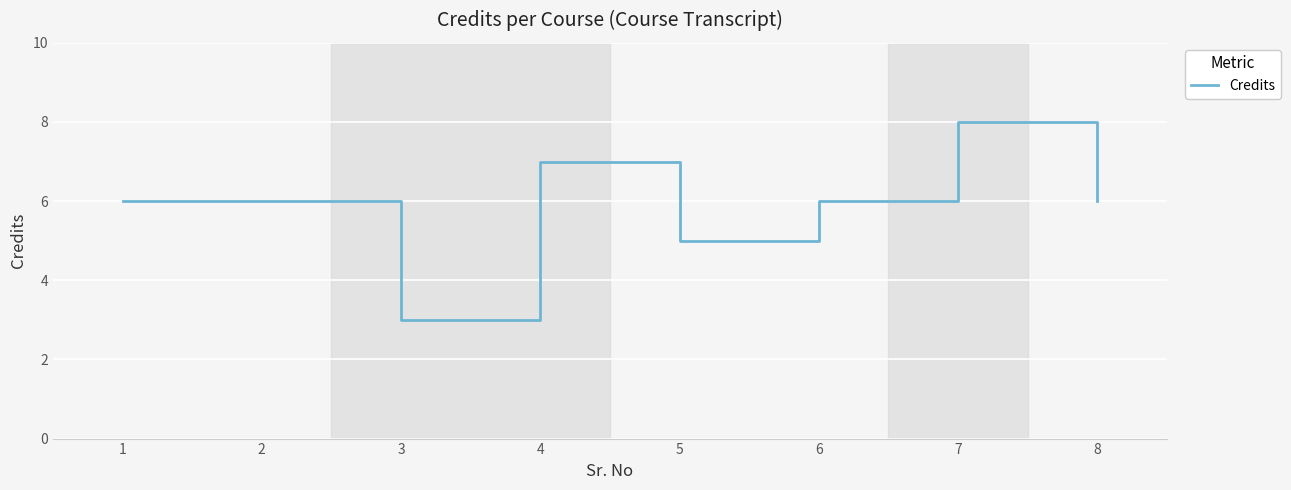

At which category does the chart reach its peak across all series?

7